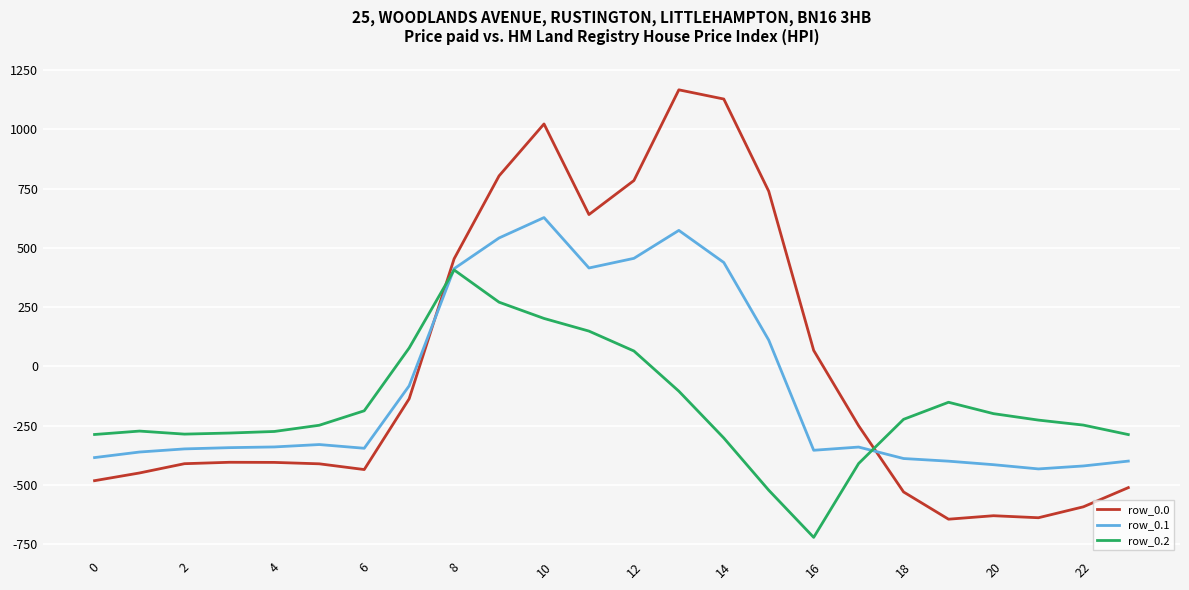

True or false: row_0.0 has more than 2 interior local peaks.

True